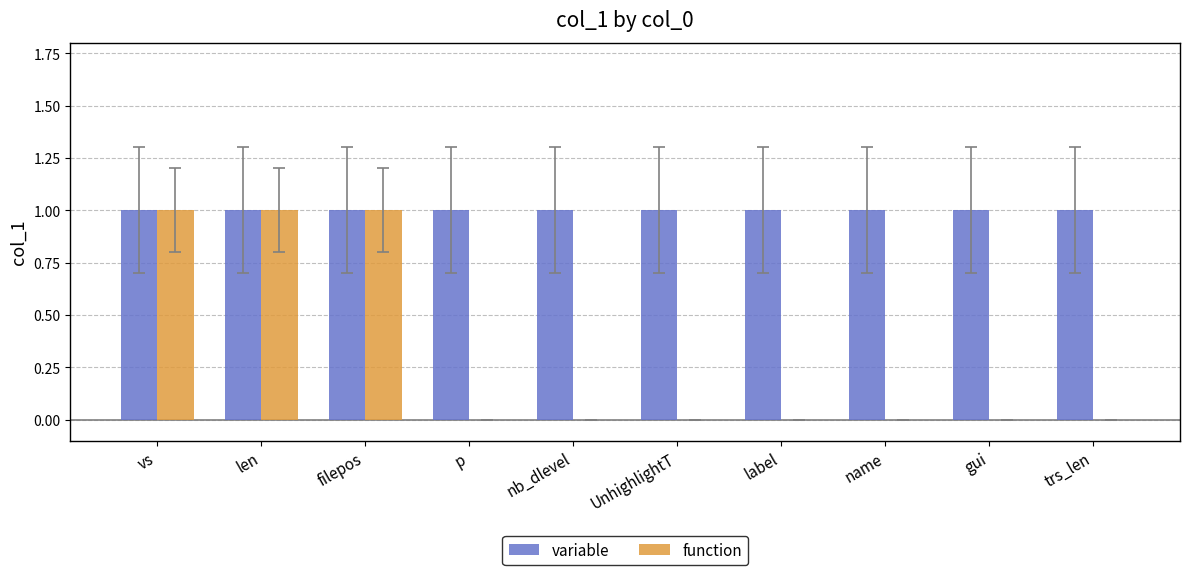

What is the sum of all function values?

3